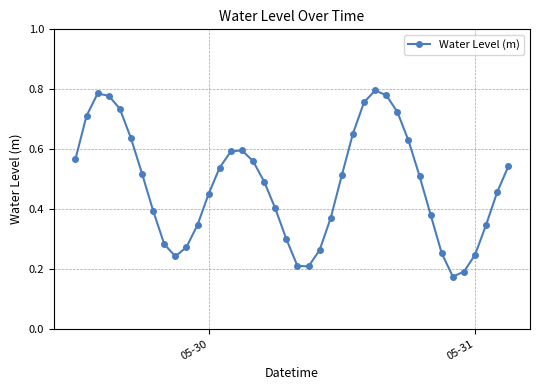

What is the sum of all values?

19.2